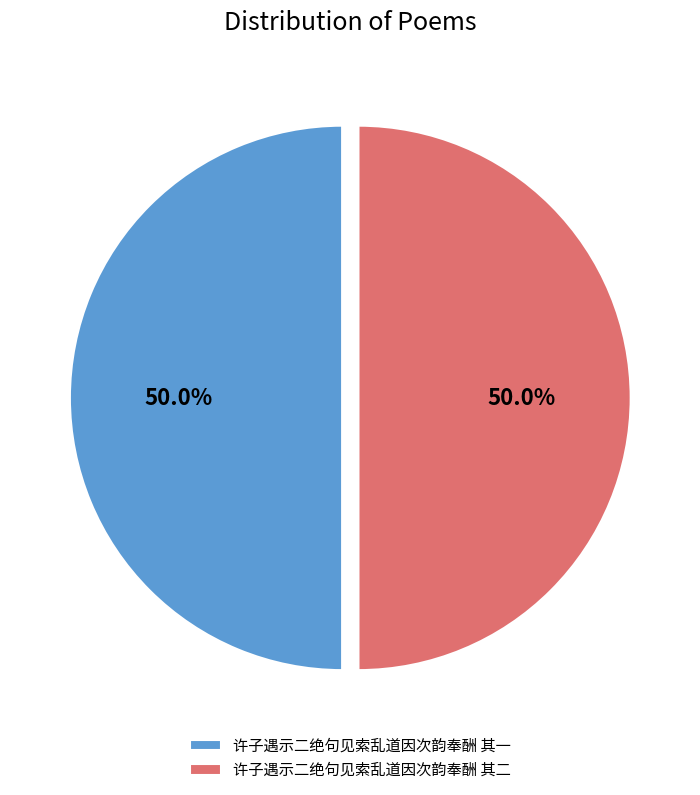

To the nearest percent, what percentage of the pie is 许子遇示二绝句见索乱道因次韵奉酬 其一?

50%